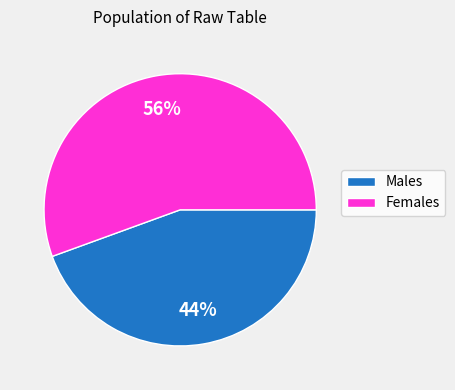

To the nearest percent, what is the average slice percentage?

50%